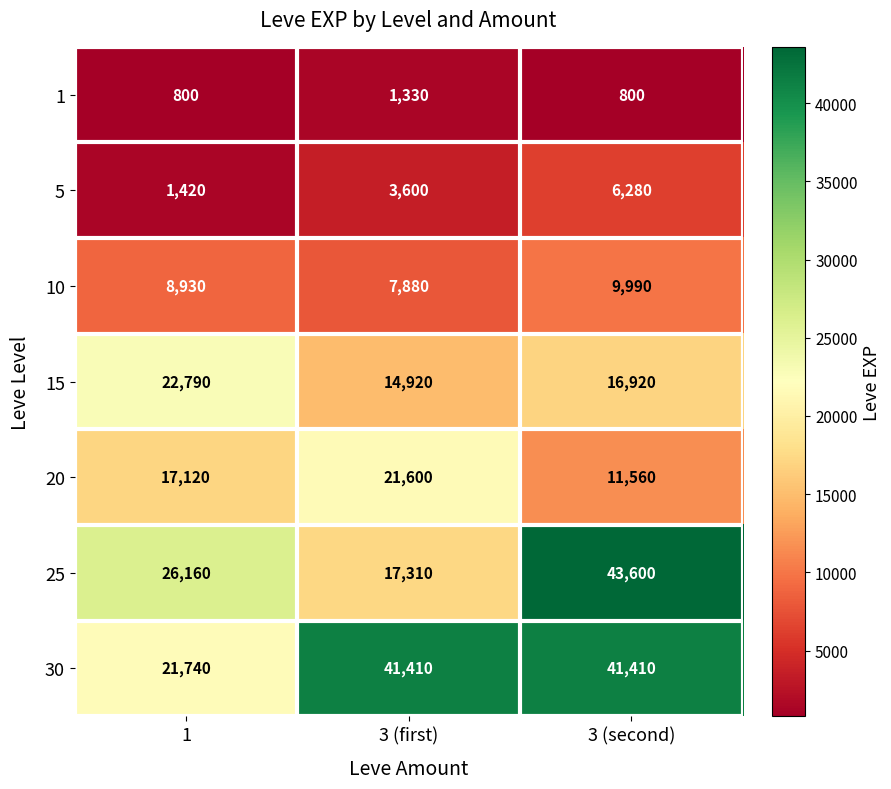

Which series has the largest range (max minus min)?

25